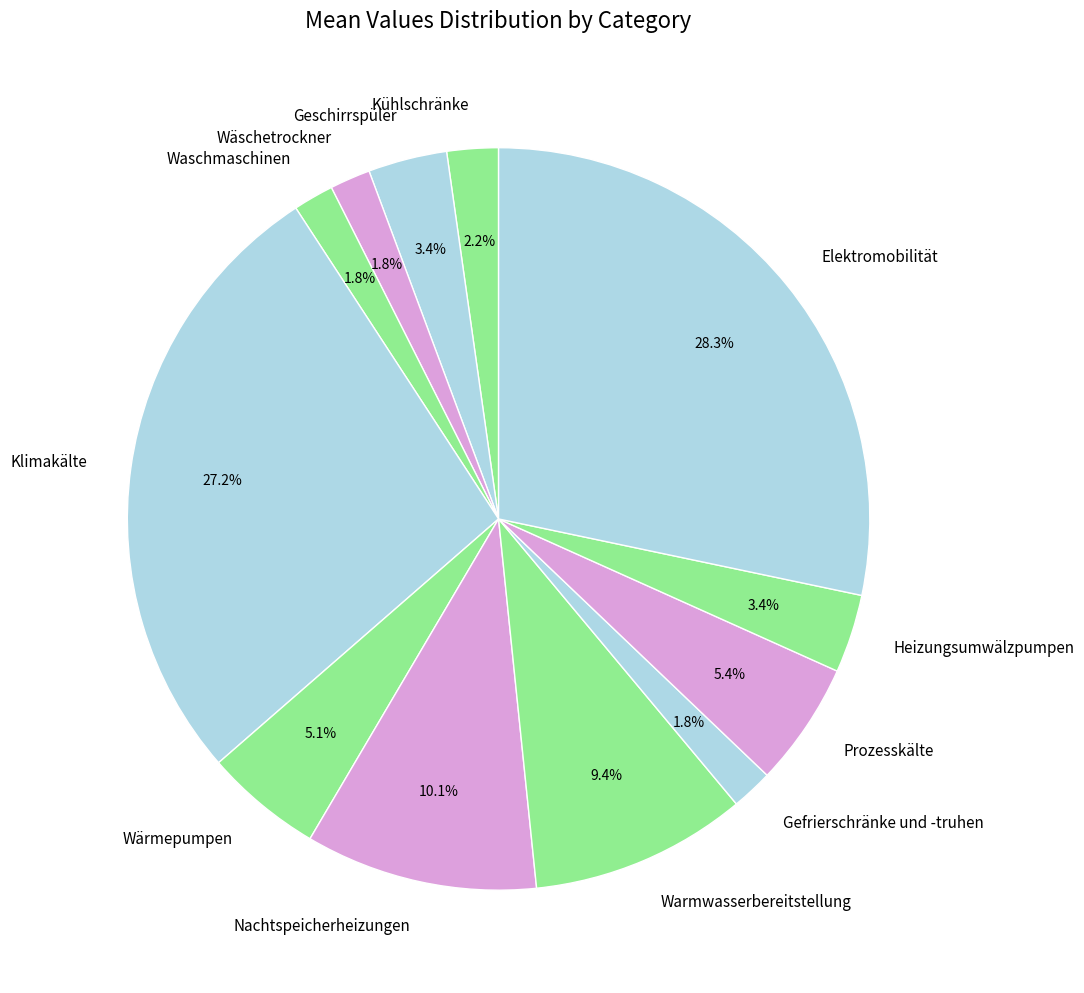

To the nearest percent, what percentage of the pie is Heizungsumwälzpumpen?

3%